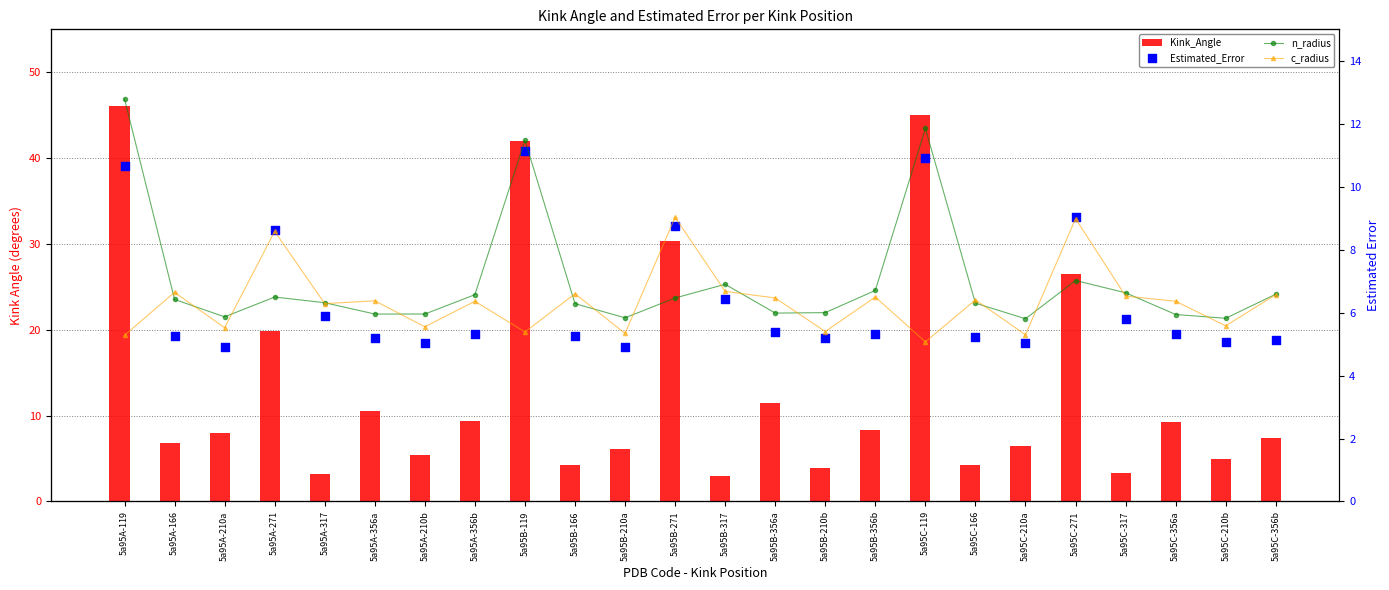

Is the value of n_radius at 5a95A-317 greater than the value of c_radius at 5a95C-210a?

Yes